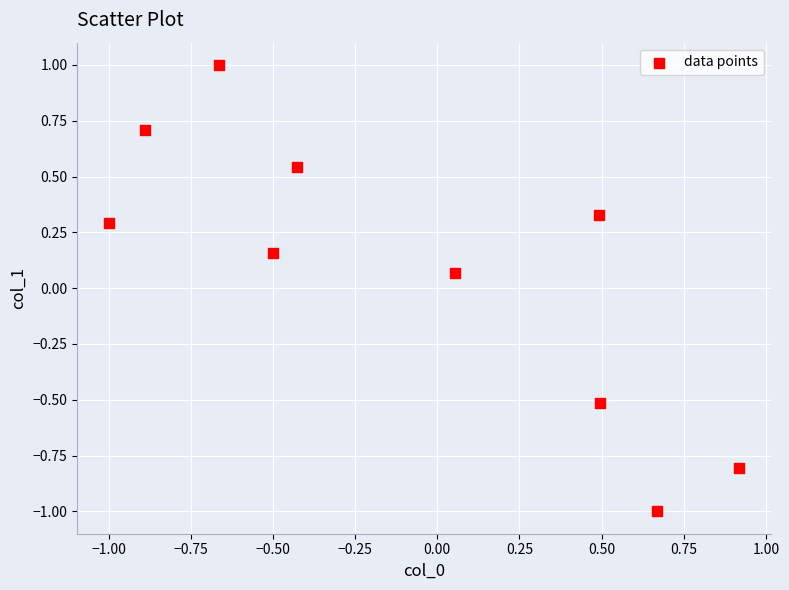

What is the range of Y values (max minus min)?

2.0